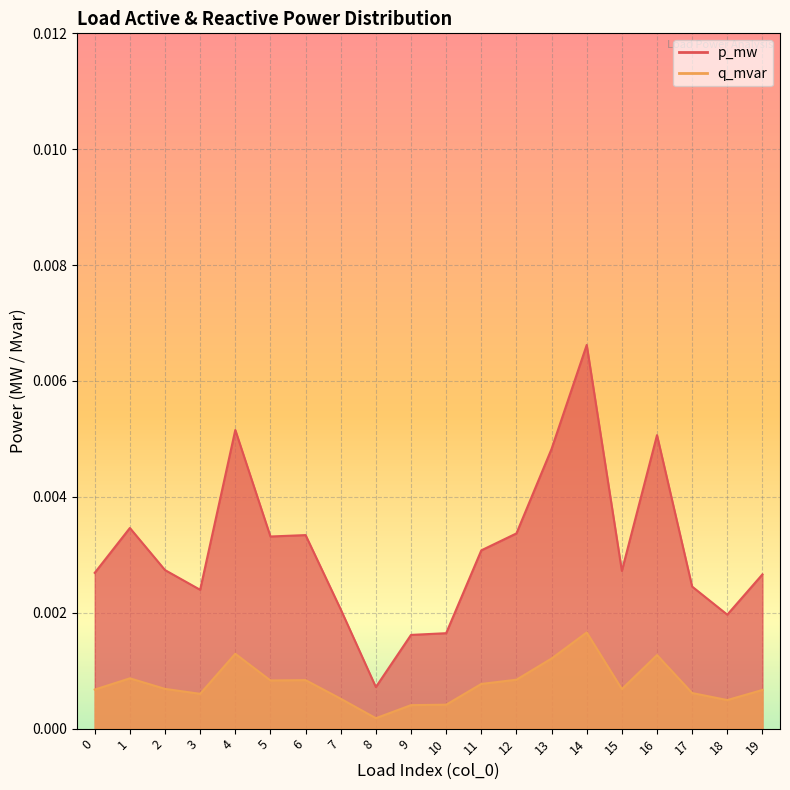

Which series changed the most between 9 and 15?

q_mvar